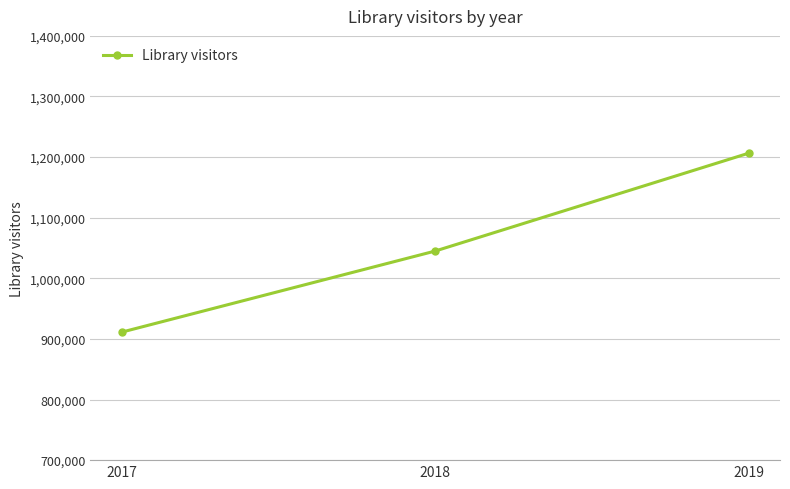

Reading right to left, extract all data points from this chart.

2019=1206444	2018=1045017	2017=911226